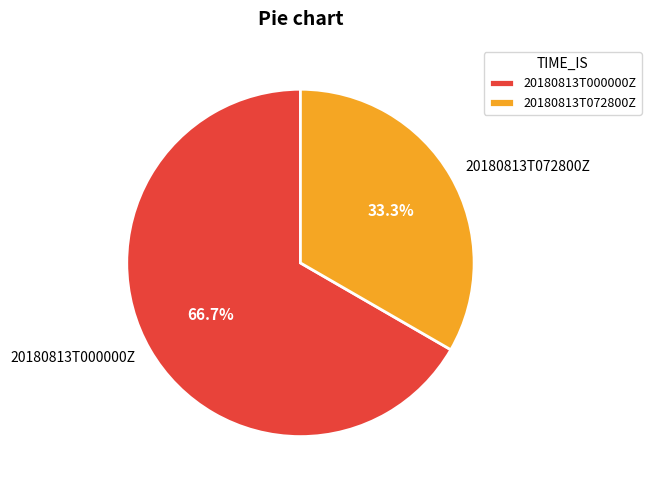

Which category has the biggest portion of the pie?

20180813T000000Z